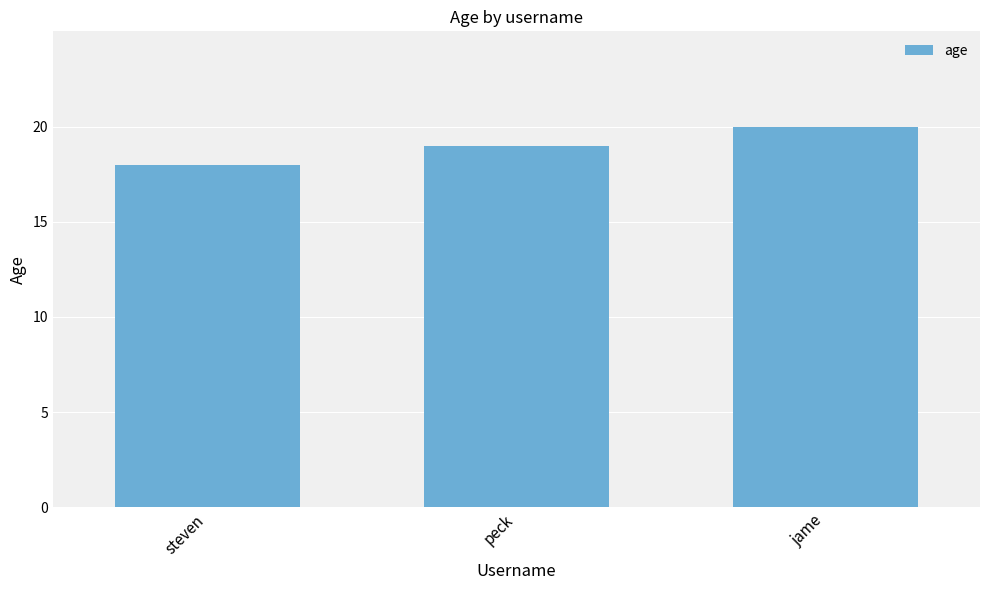

Reading left to right, list all the values displayed in this chart.

18	19	20